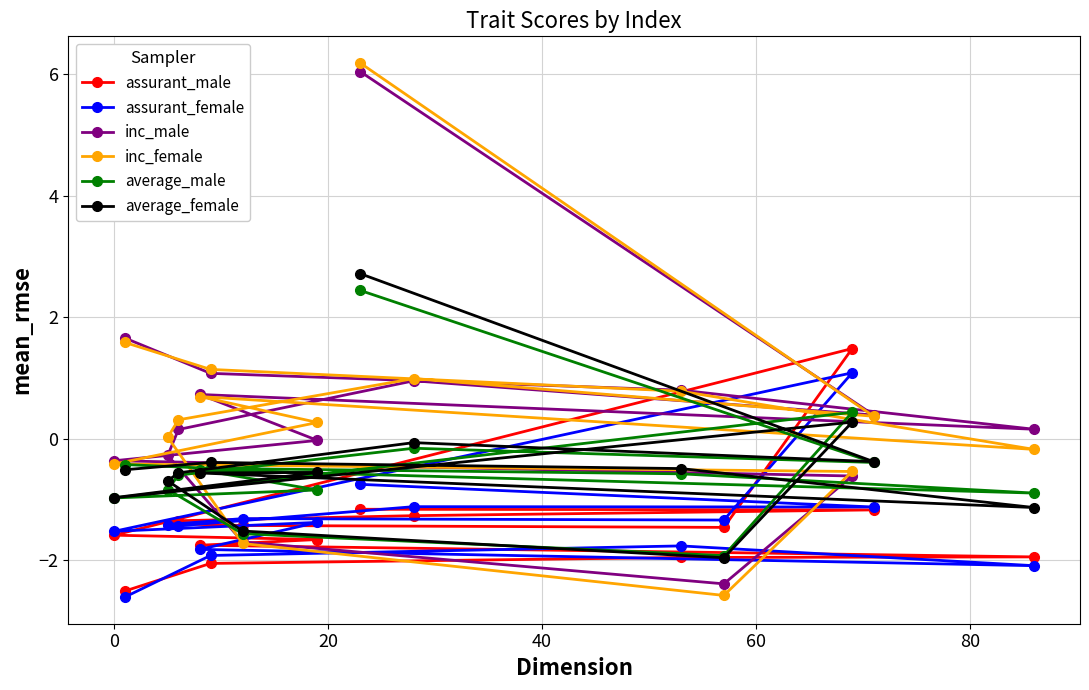

Reading left to right, extract all data points from this chart.

assurant_male: -2.5	-2.0	-2.0	-1.9	-1.8	-1.7	-1.6	1.5	-1.5	-1.4	-1.4	-1.3	-1.3	-1.2	-1.2
assurant_female: -2.6	-1.9	-1.8	-2.1	-1.8	-1.4	-1.5	1.1	-1.3	-1.3	-1.4	-1.4	-1.1	-1.1	-0.7
inc_male: 1.7	1.1	0.8	0.2	0.7	-0.0	-0.4	-0.6	-2.4	-1.7	-0.3	0.2	1.0	0.4	6.0
inc_female: 1.6	1.1	0.8	-0.2	0.7	0.3	-0.4	-0.5	-2.6	-1.7	0.0	0.3	1.0	0.4	6.2
average_male: -0.4	-0.5	-0.6	-0.9	-0.5	-0.8	-1.0	0.4	-1.9	-1.6	-0.8	-0.6	-0.2	-0.4	2.4
average_female: -0.5	-0.4	-0.5	-1.1	-0.6	-0.6	-1.0	0.3	-2.0	-1.5	-0.7	-0.6	-0.1	-0.4	2.7